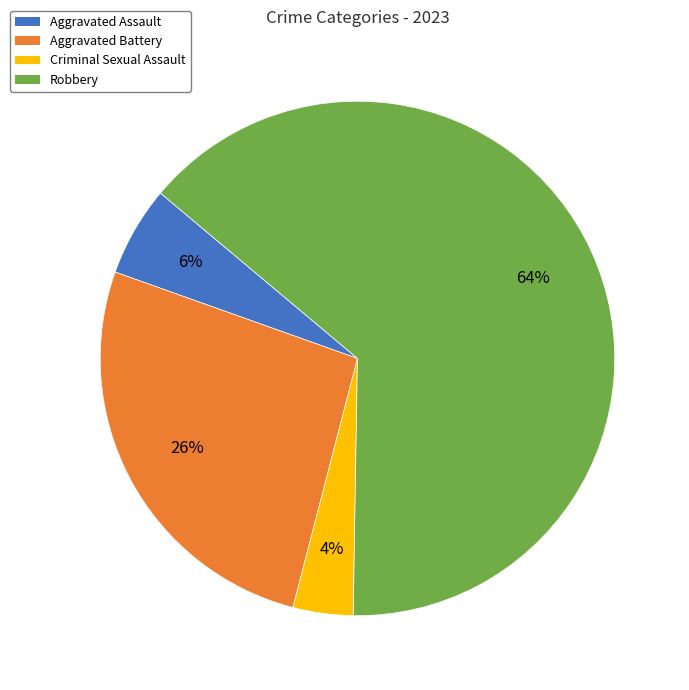

What is the majority slice?

Robbery